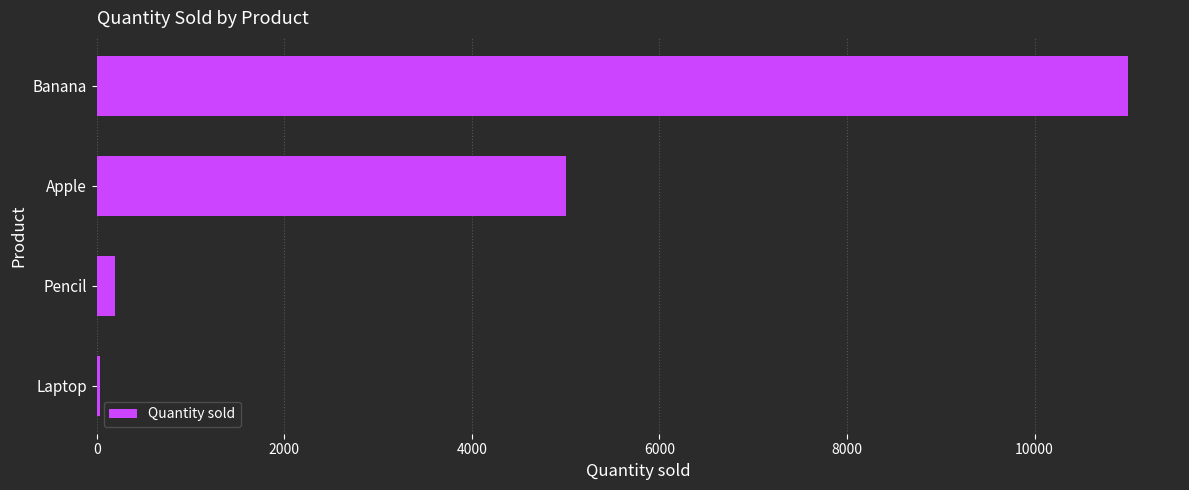

What is the greatest value displayed?

11000